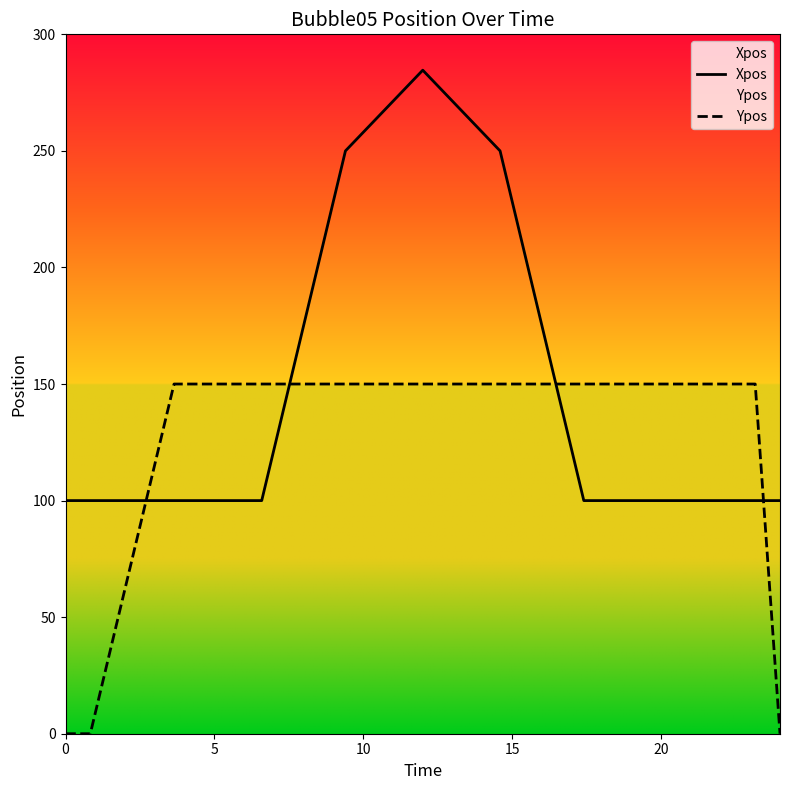

True or false: Ypos has more than 2 points higher than both neighbors.

False